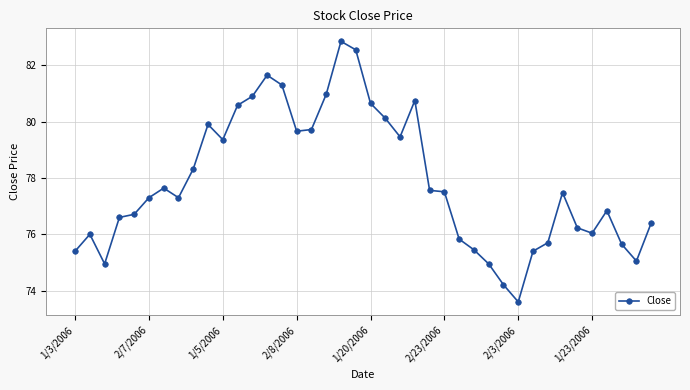

What is the sum of all values?

3114.5